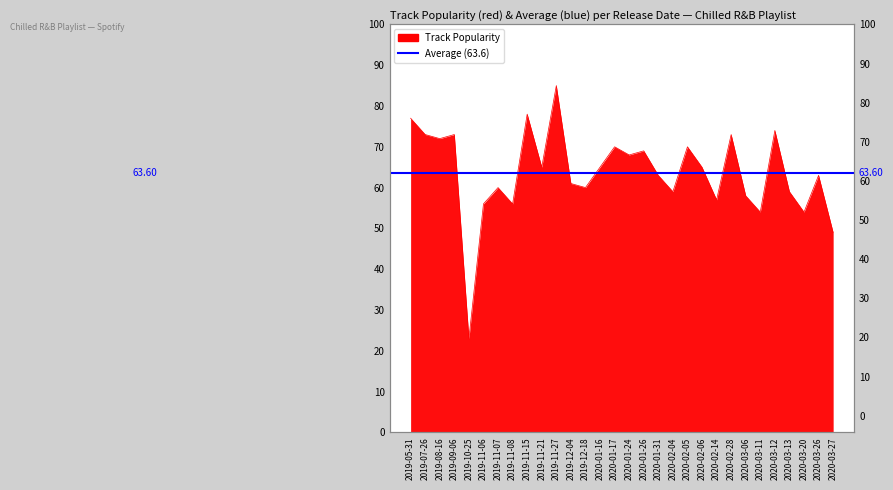

What is the value of the 11th point from the left?

85